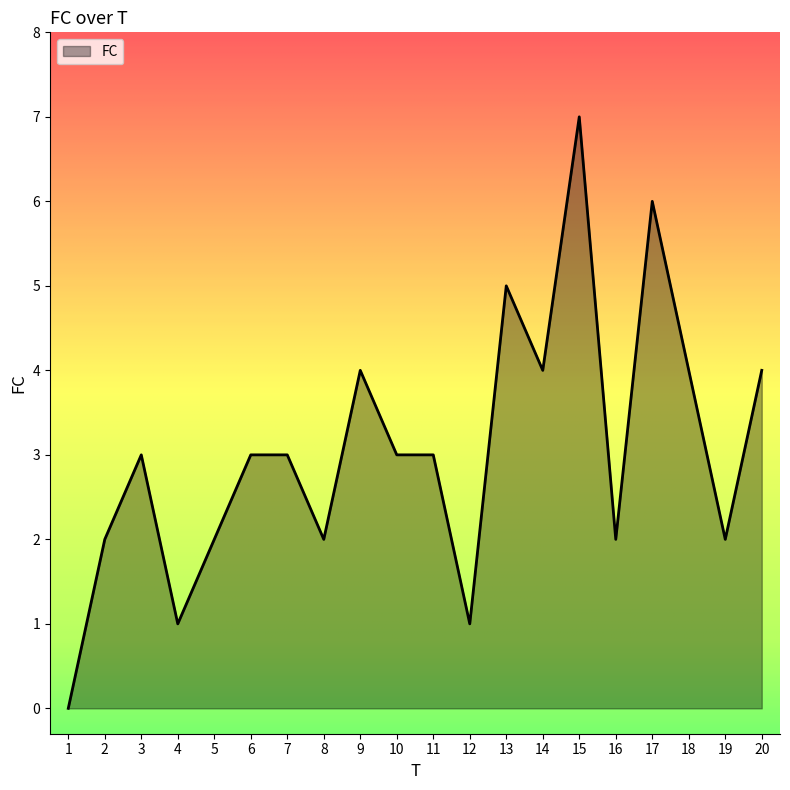

What is the approximate value at 5?

2